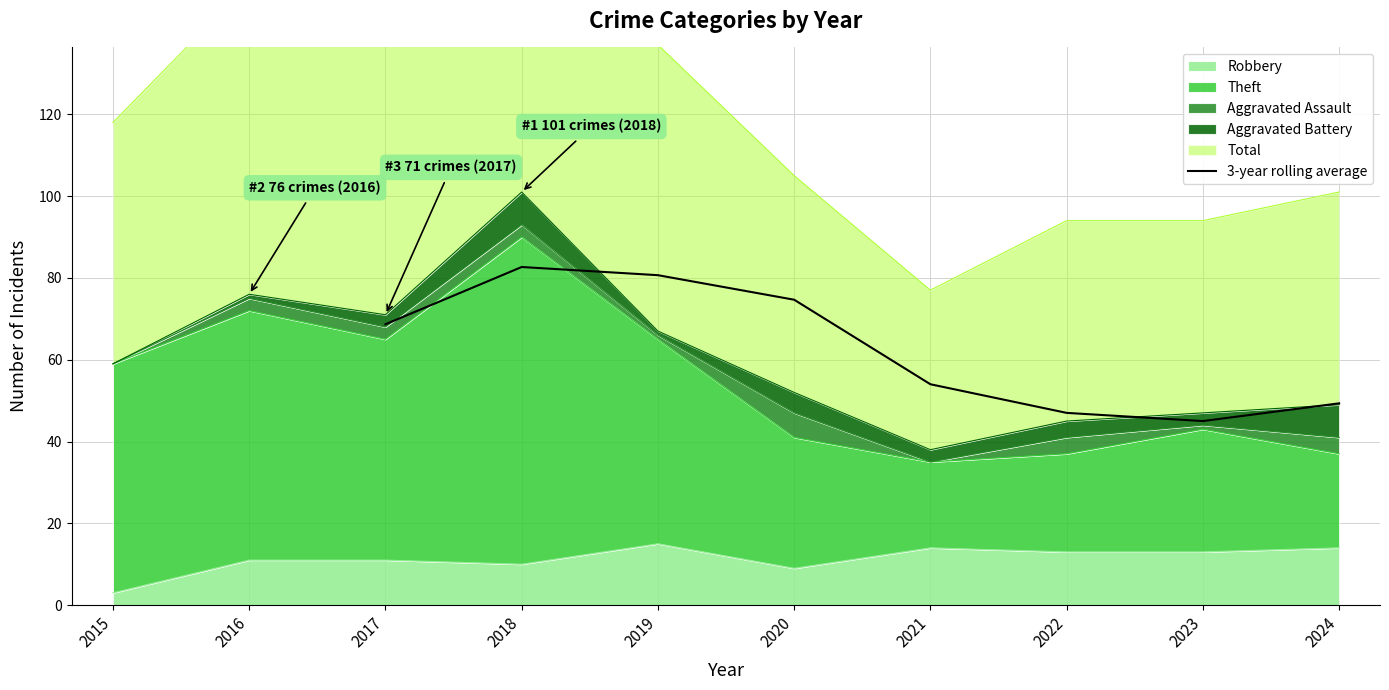

How many lines are shown in the chart?

1